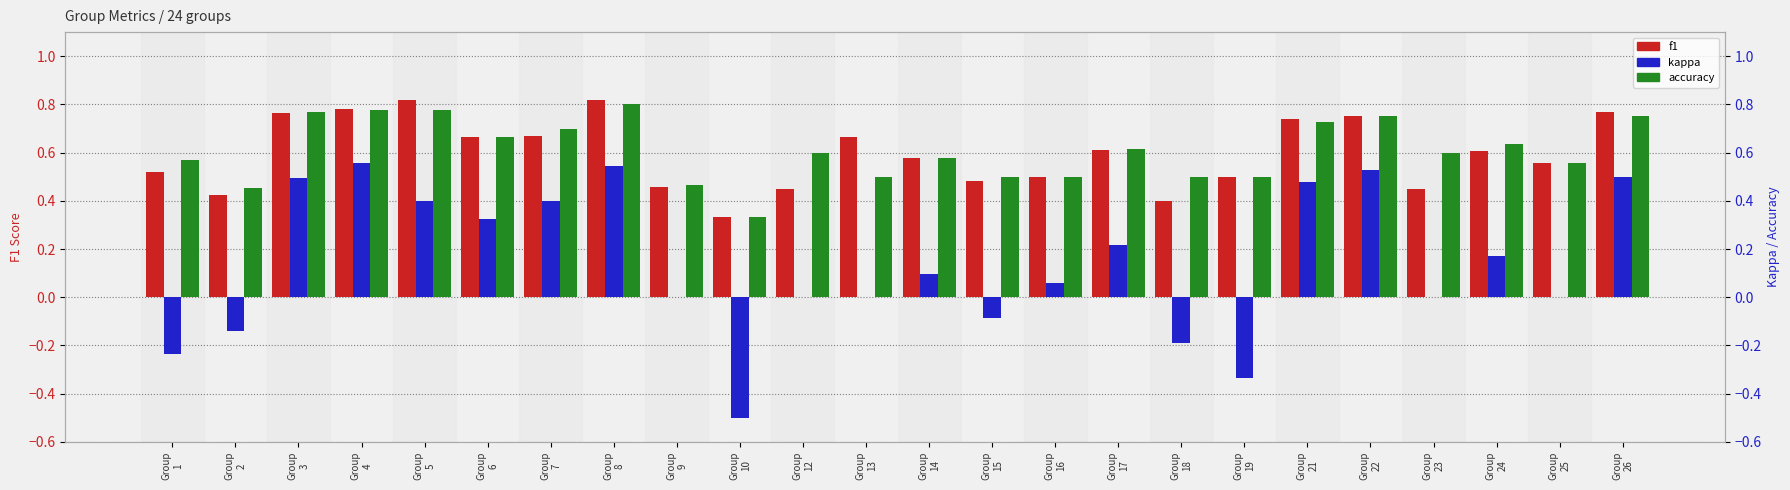

What is the sum of all f1 values?

14.3